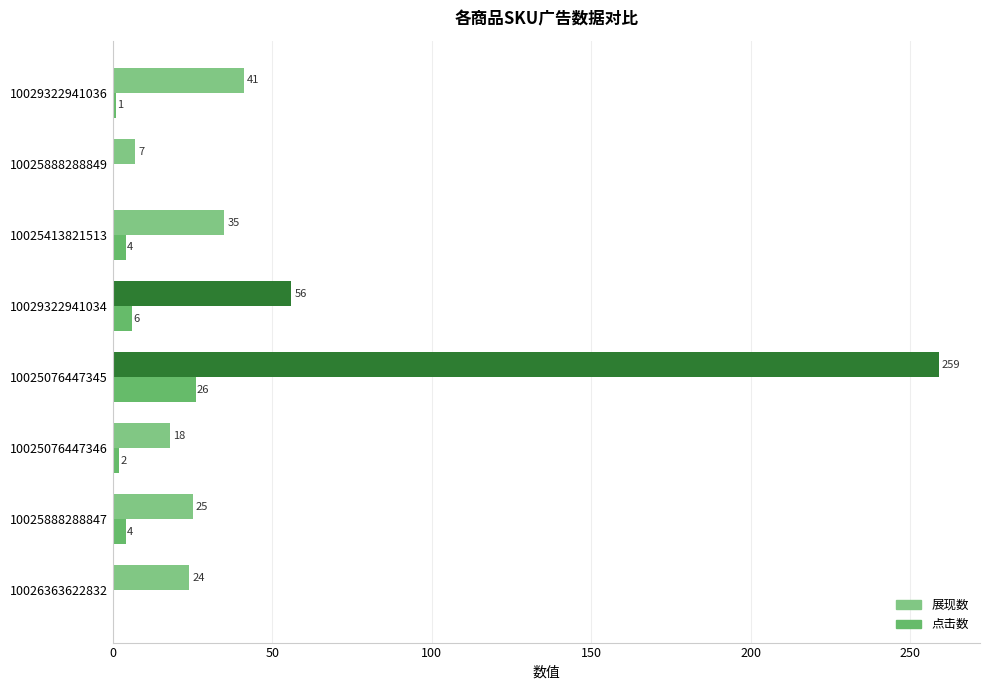

Count the number of data series in this chart.

2